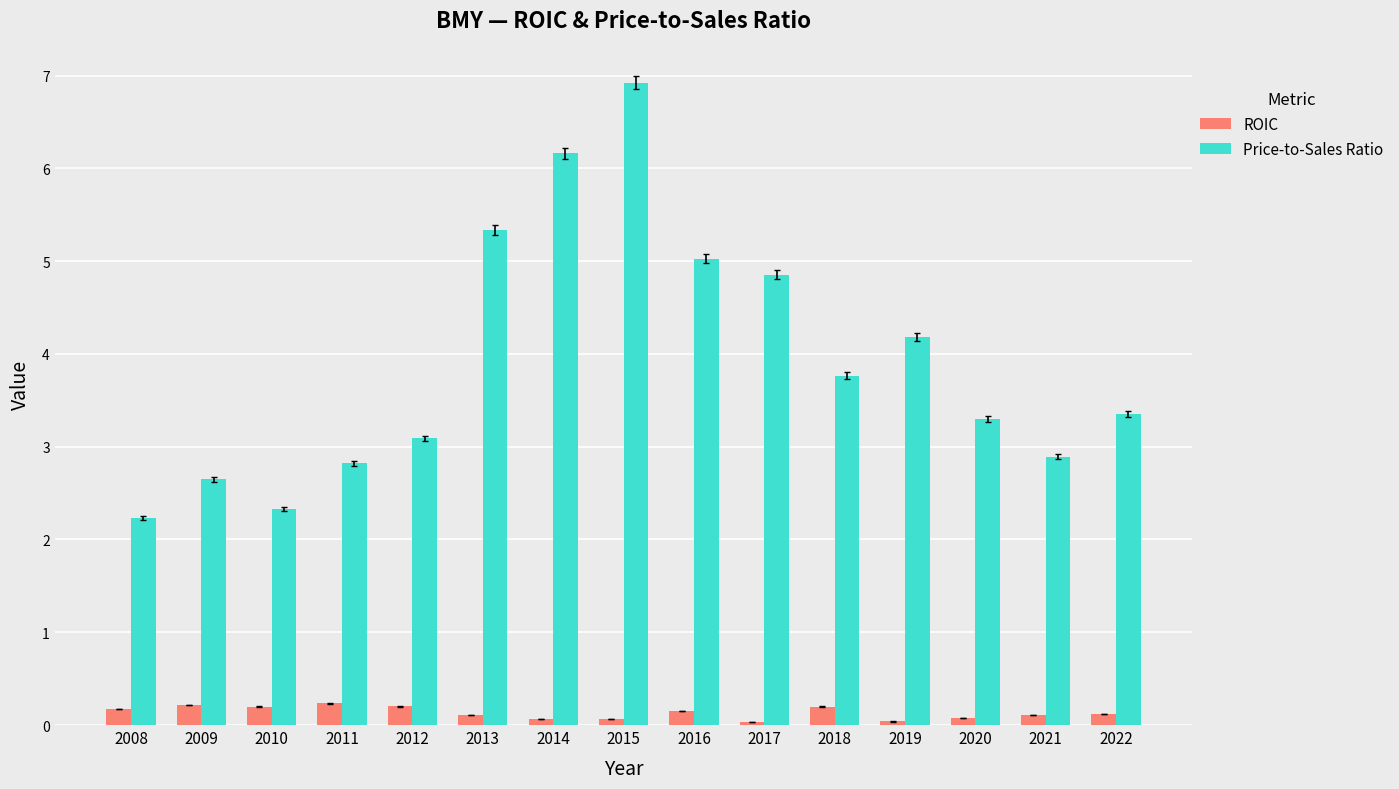

What is the maximum value shown in the chart?

6.9